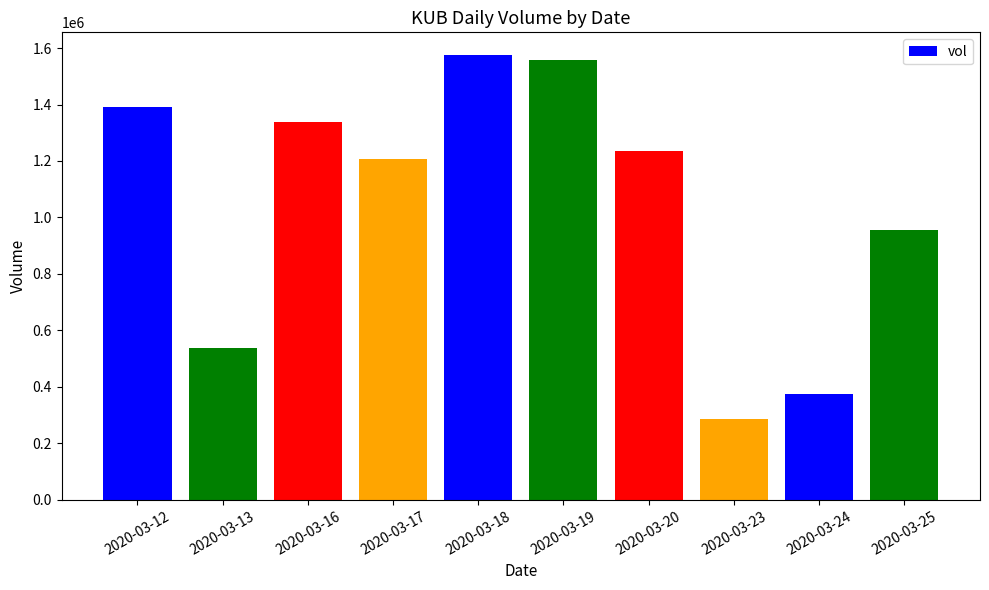

Where is the data nearest to the value 931750?

2020-03-25